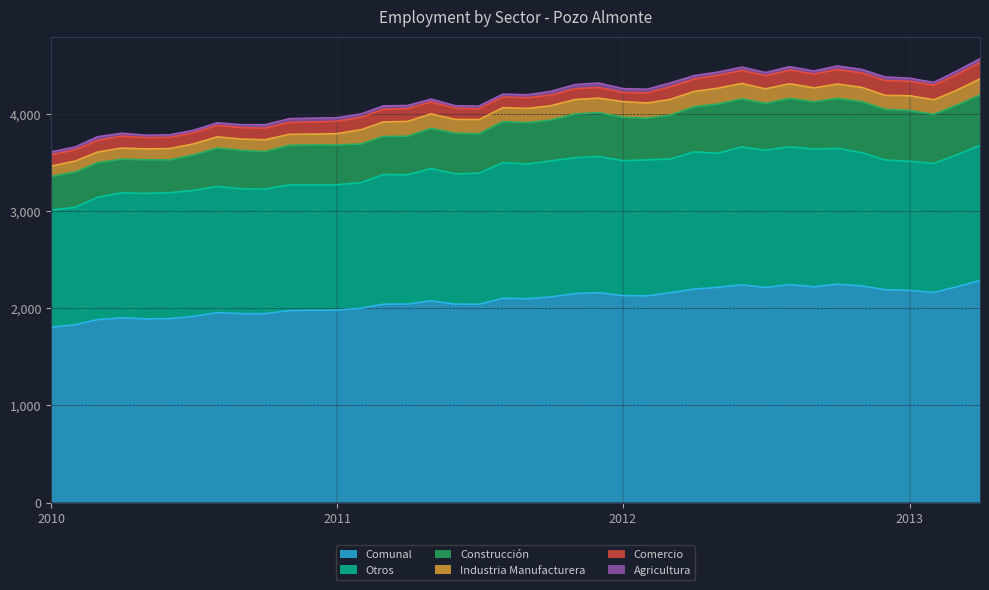

True or false: Comercio and Otros cross at least once.

False